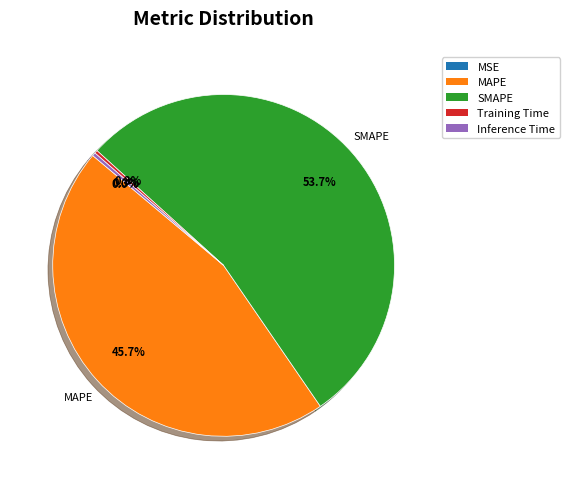

Count the number of slices in the pie.

5